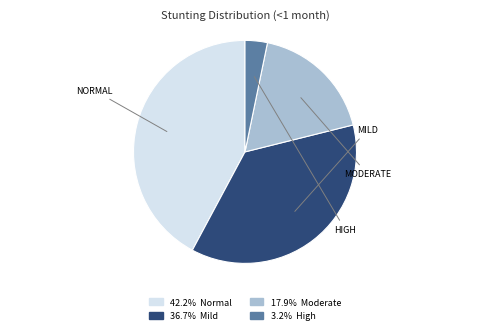

Does any single category account for the majority?

No